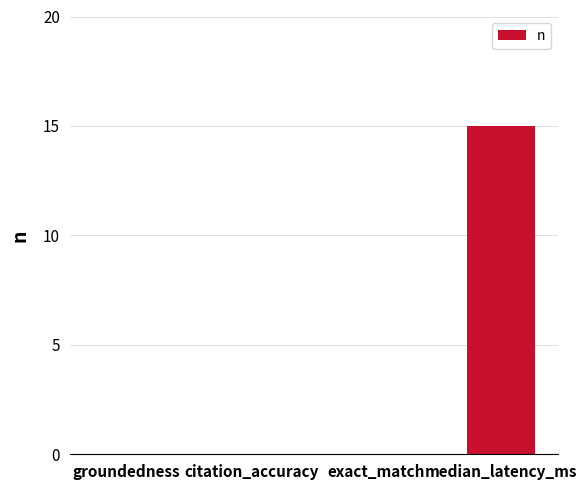

True or false: the data shows 7 at median_latency_ms.

False